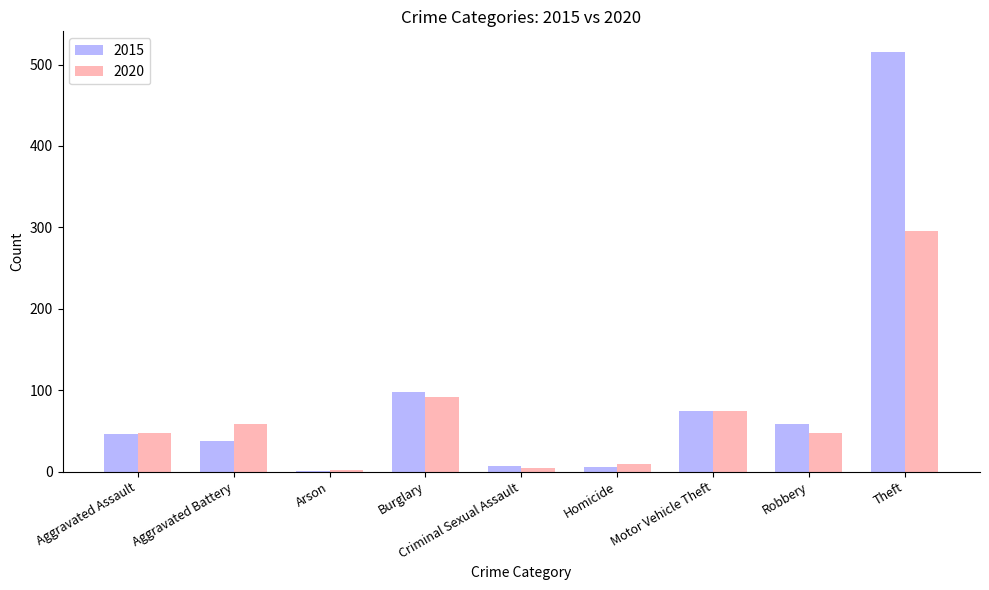

What is the sum of all 2020 values?

635